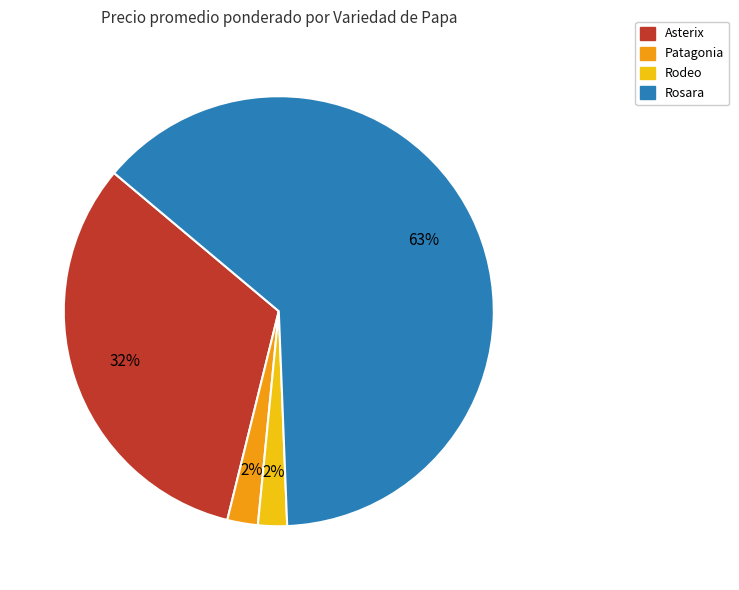

What percentage is the Asterix slice, to the nearest percent?

32%